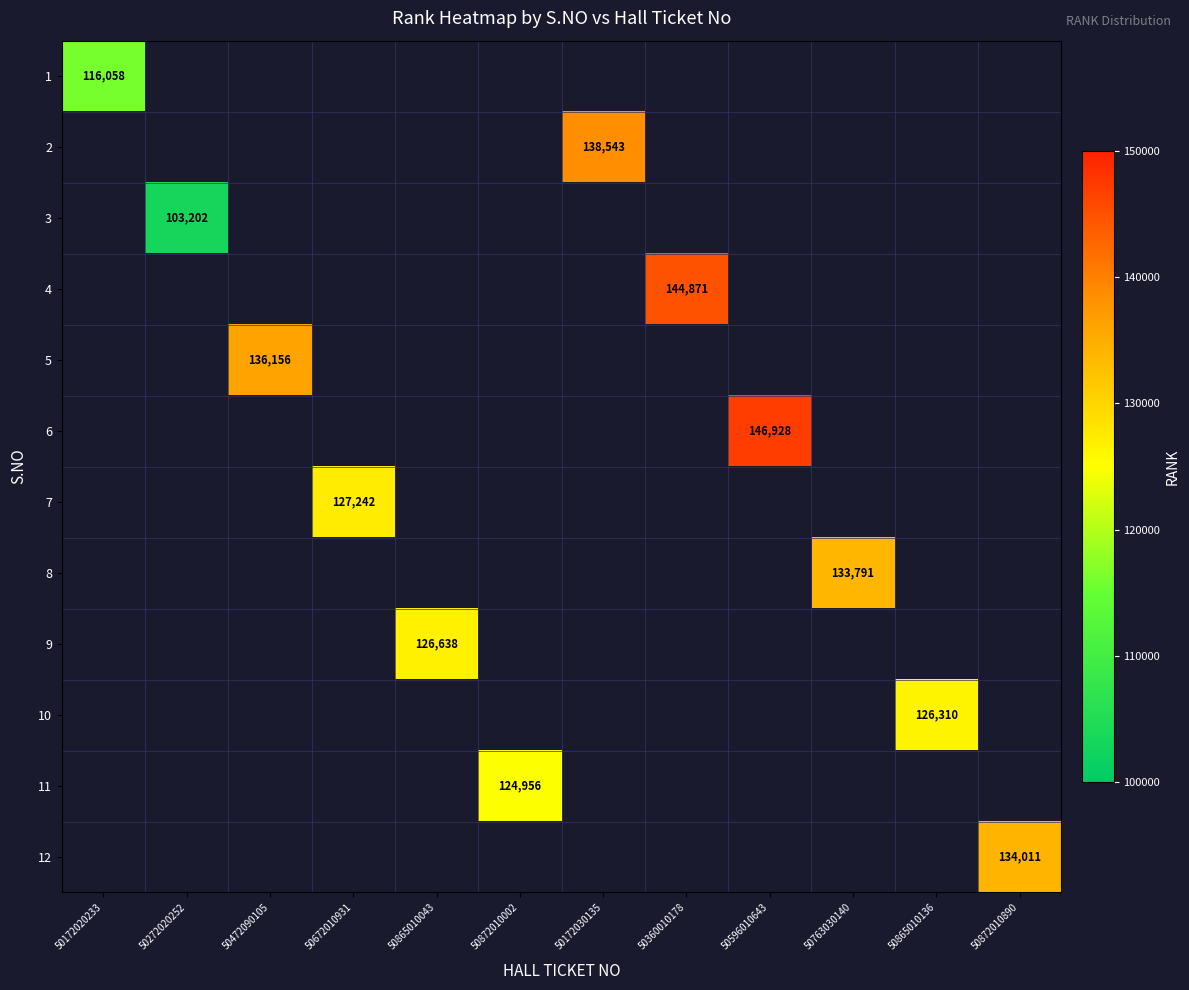

Is it true that 1 equals 79115 at 50172020233?

False